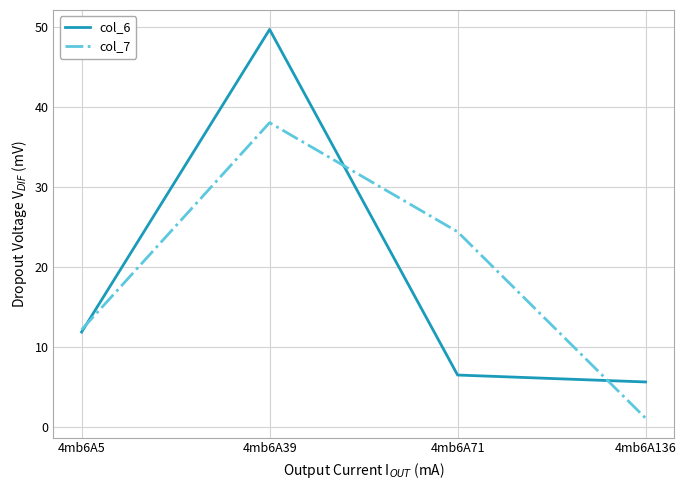

At 4mb6A39, list the series in order from largest to smallest.

col_6, col_7